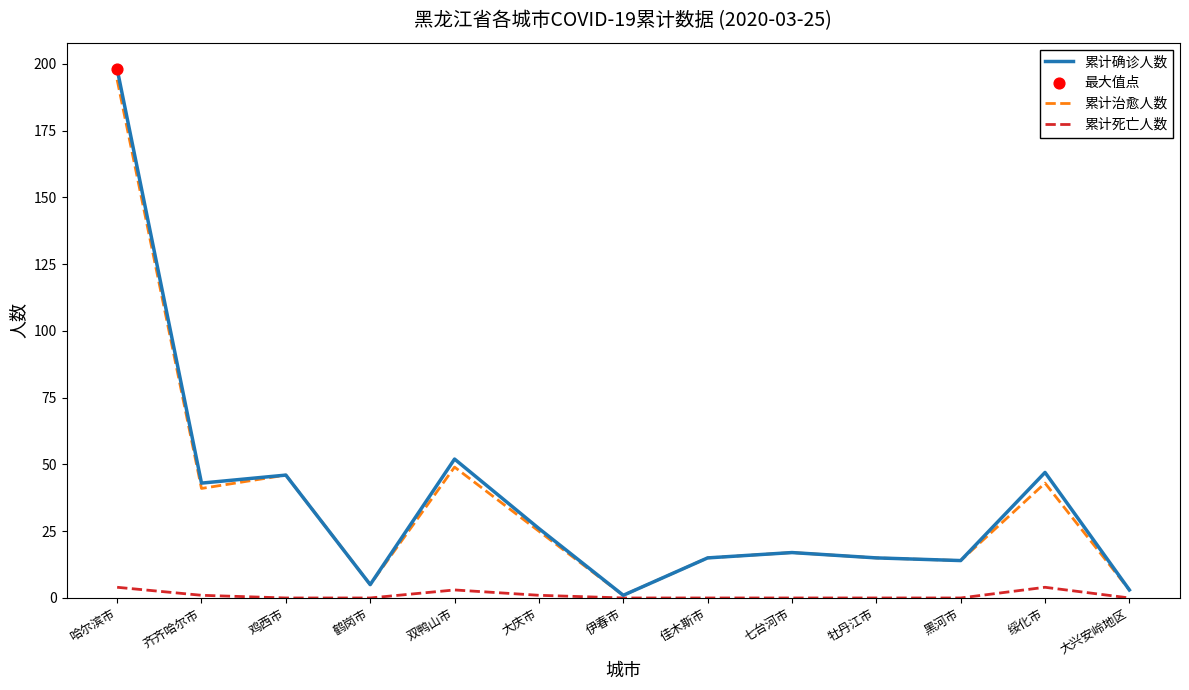

At how many categories does at least one series exceed 147?

1